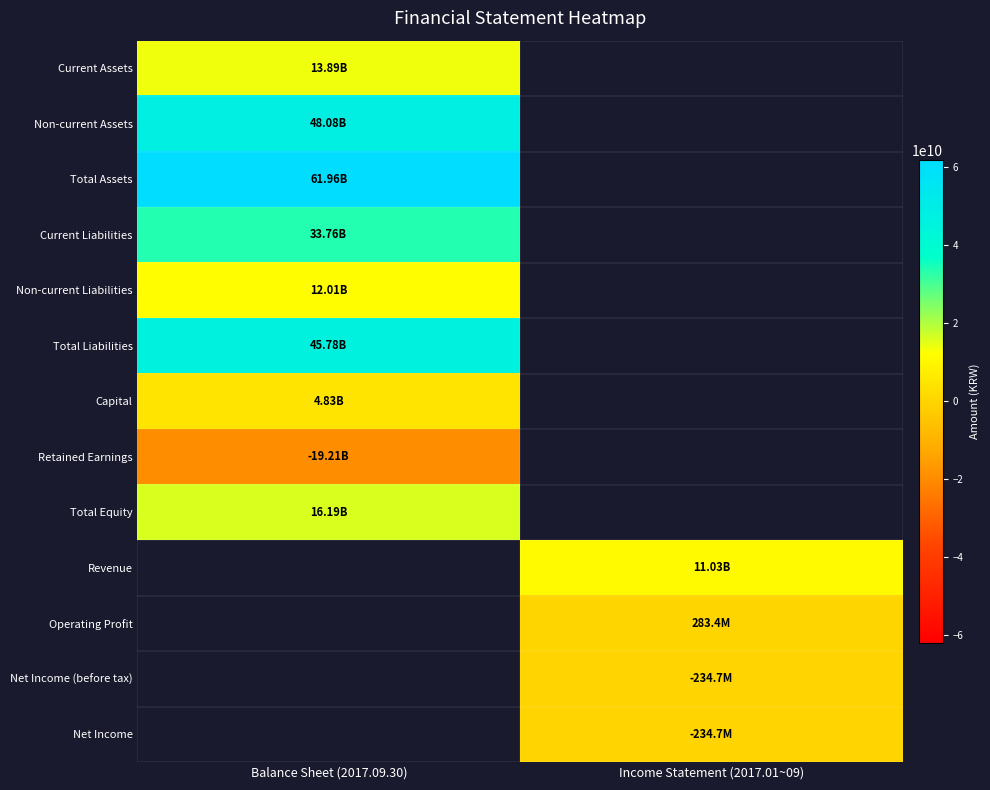

What is the minimum value for Non-current Assets?

48076850693.0